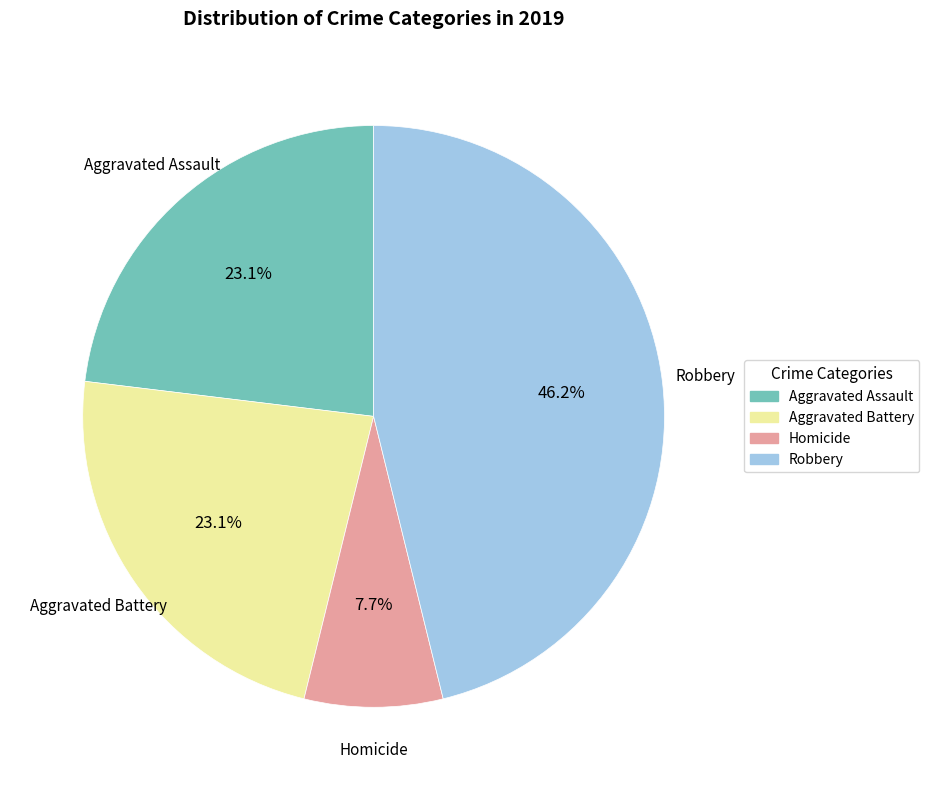

Does any single category account for the majority?

No